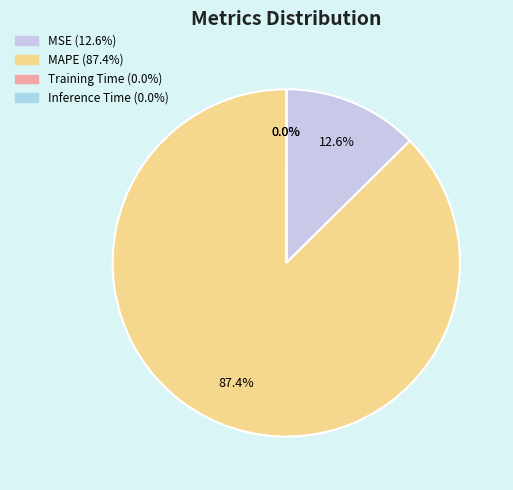

Which category has the biggest portion of the pie?

MAPE